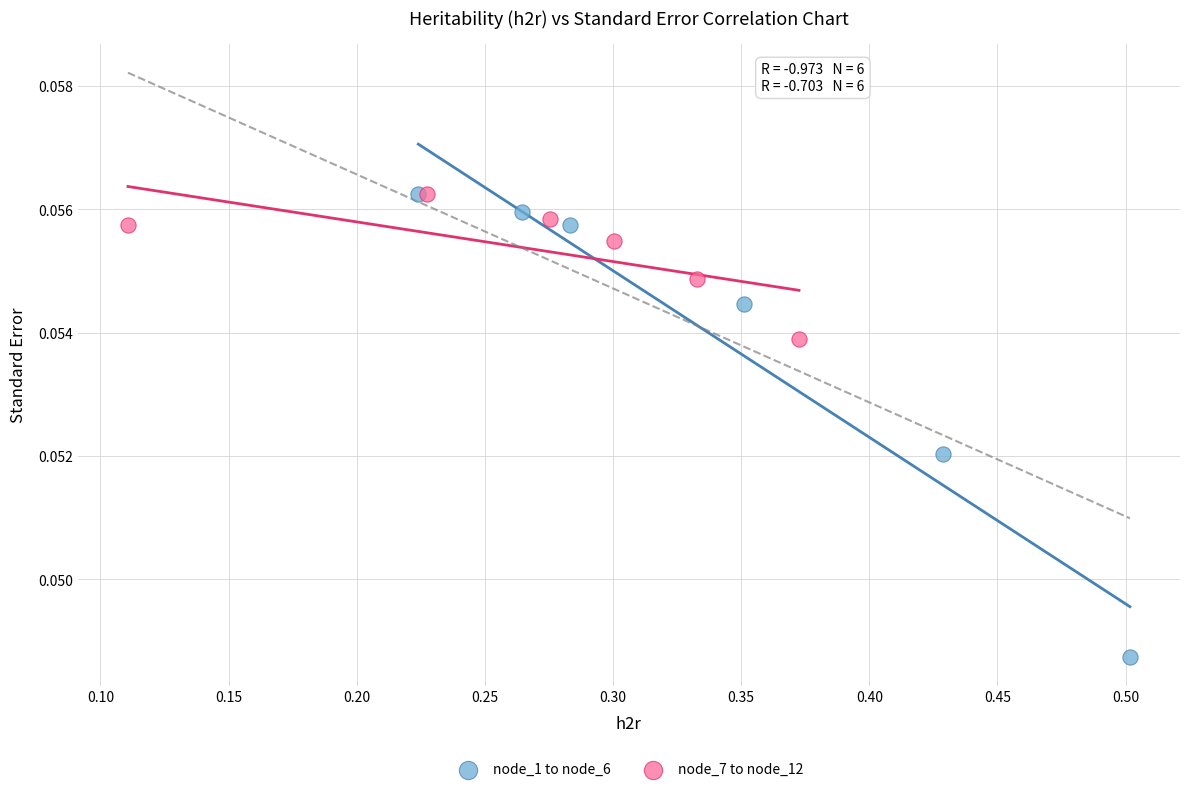

Which series has the widest spread of Y values?

node_1 to node_6